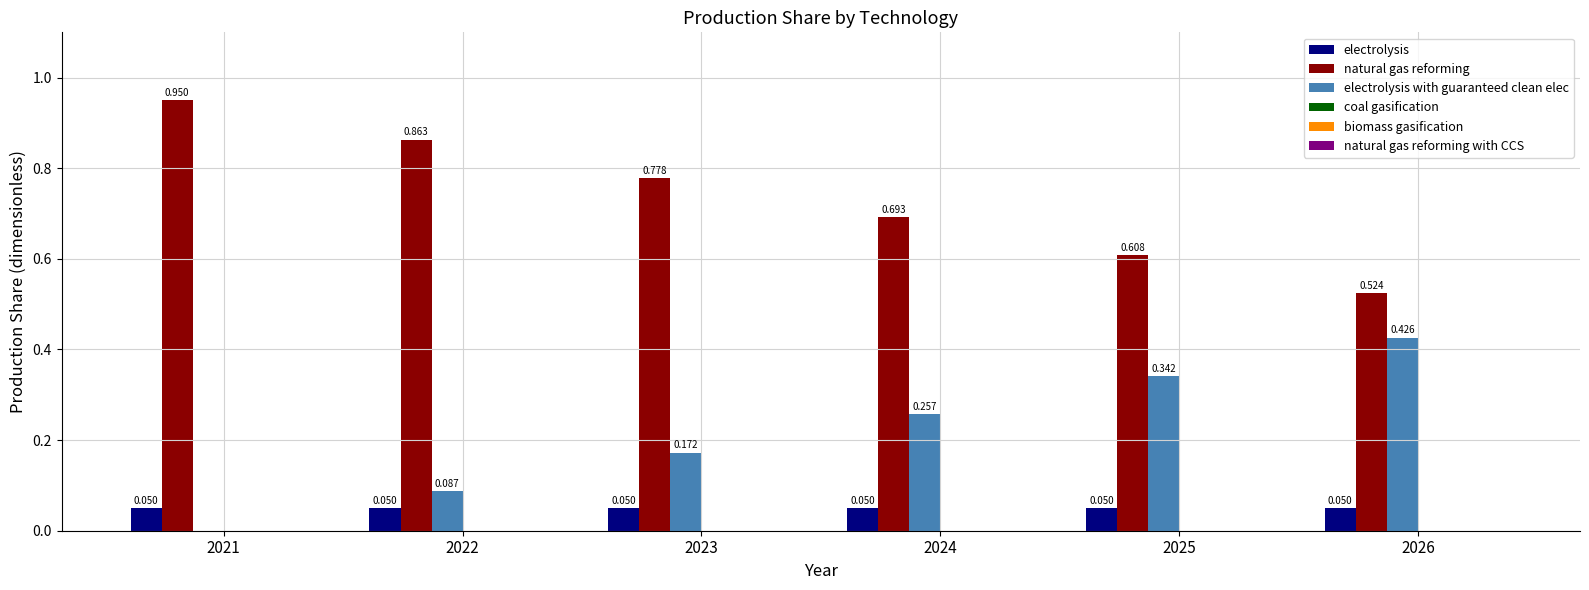

The electrolysis series shows 0.0 at 2023. True or false?

False